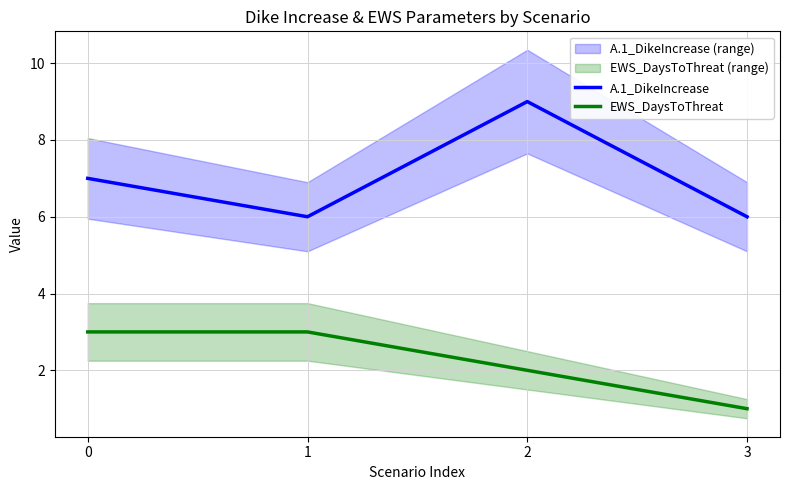

What is the maximum value shown in the chart?

9